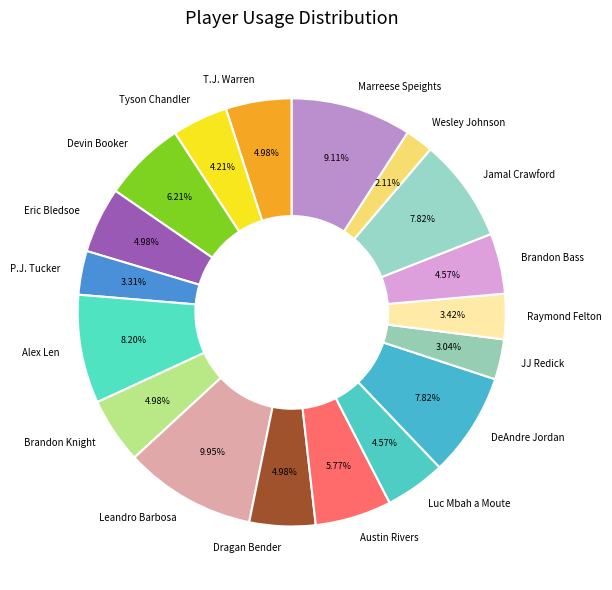

Which slice is the smallest?

Wesley Johnson